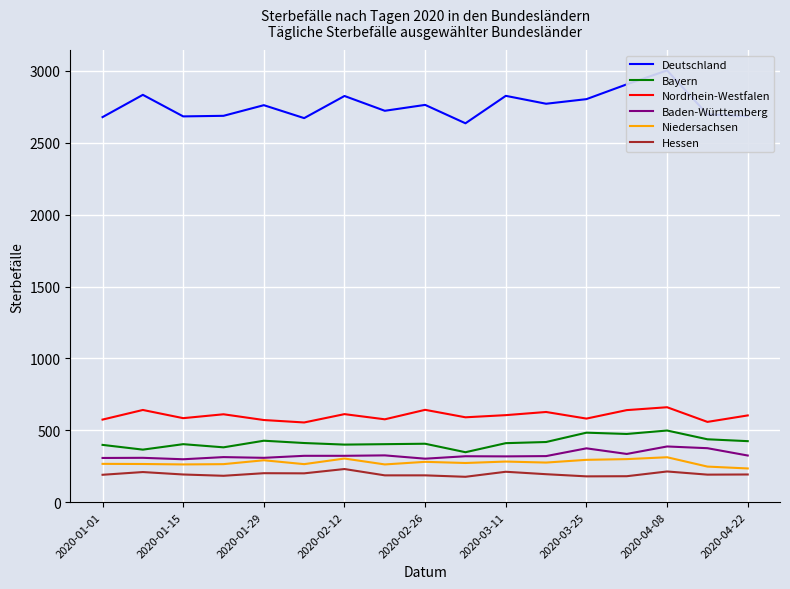

True or false: Nordrhein-Westfalen and Niedersachsen intersect in this chart.

False